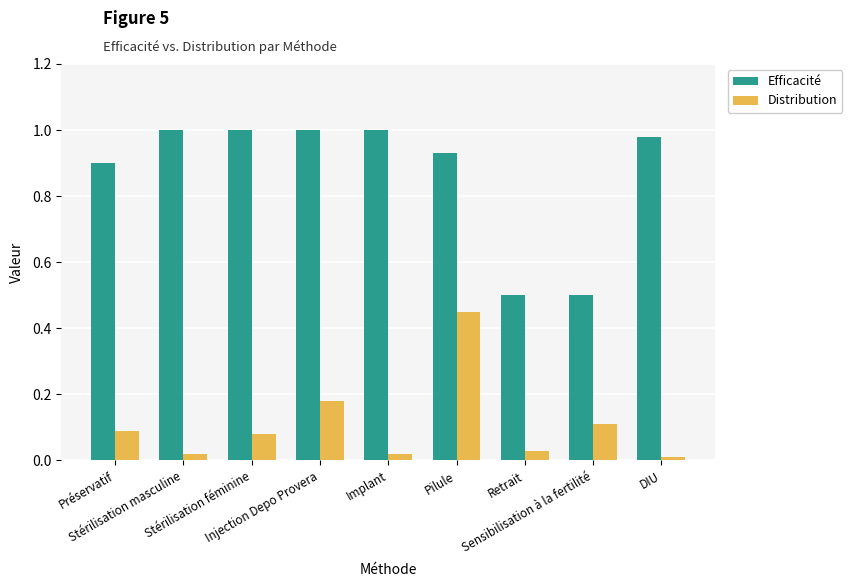

Which series has the largest range (max minus min)?

Efficacité